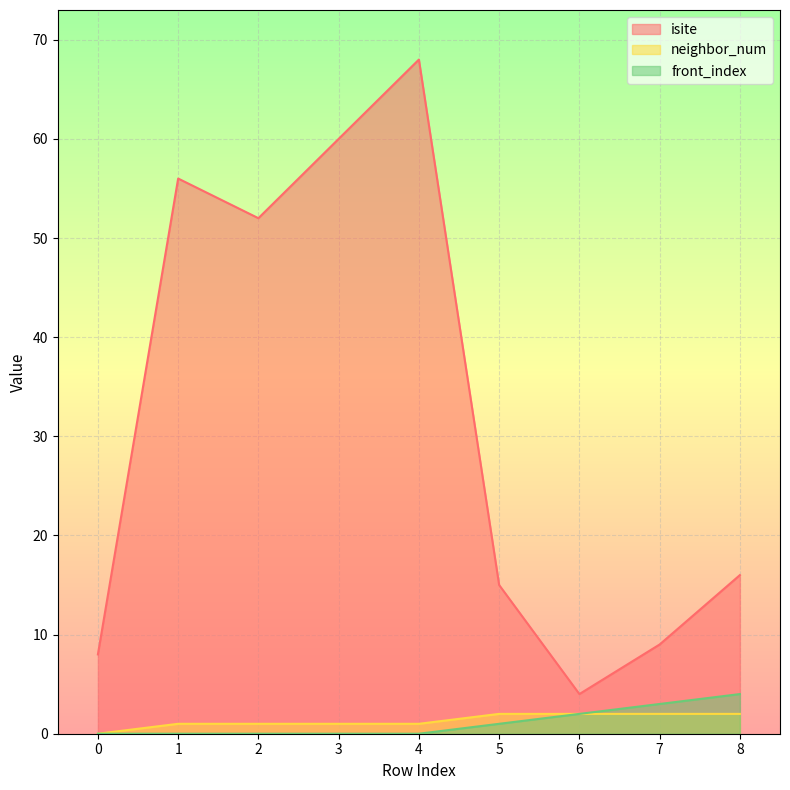

What is the average value of the neighbor_num series?

1